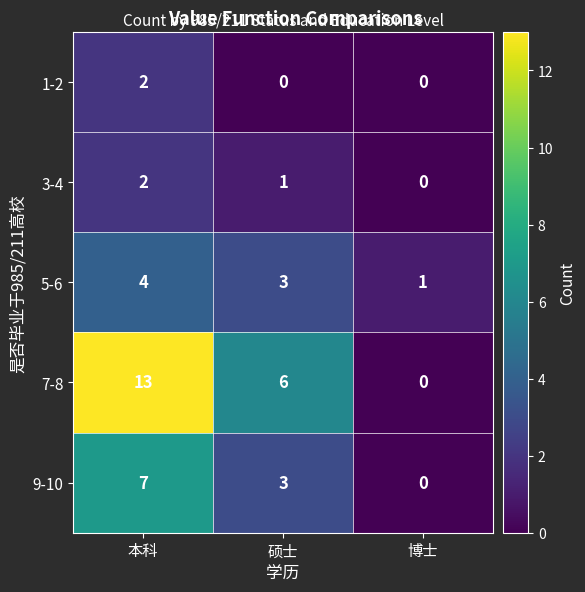

Which series has the largest total across all categories?

7-8